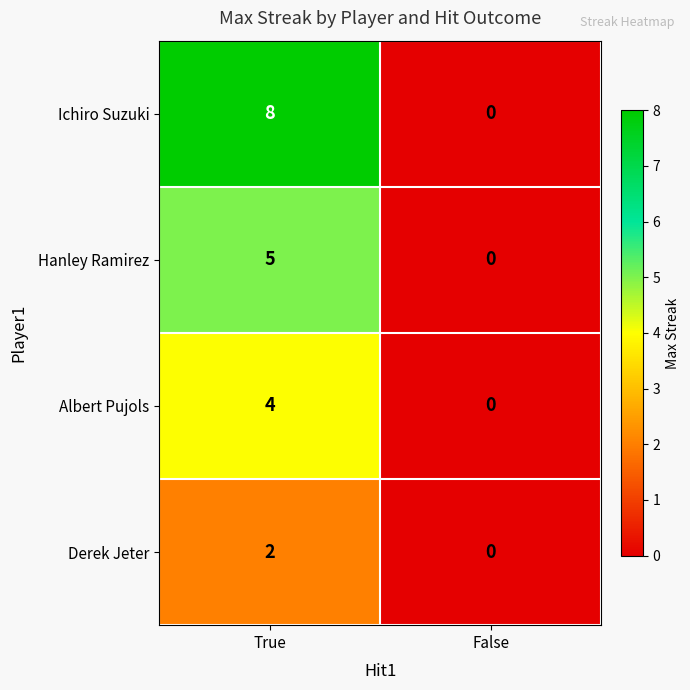

What is the difference between the maximum and minimum values in the Albert Pujols series?

4